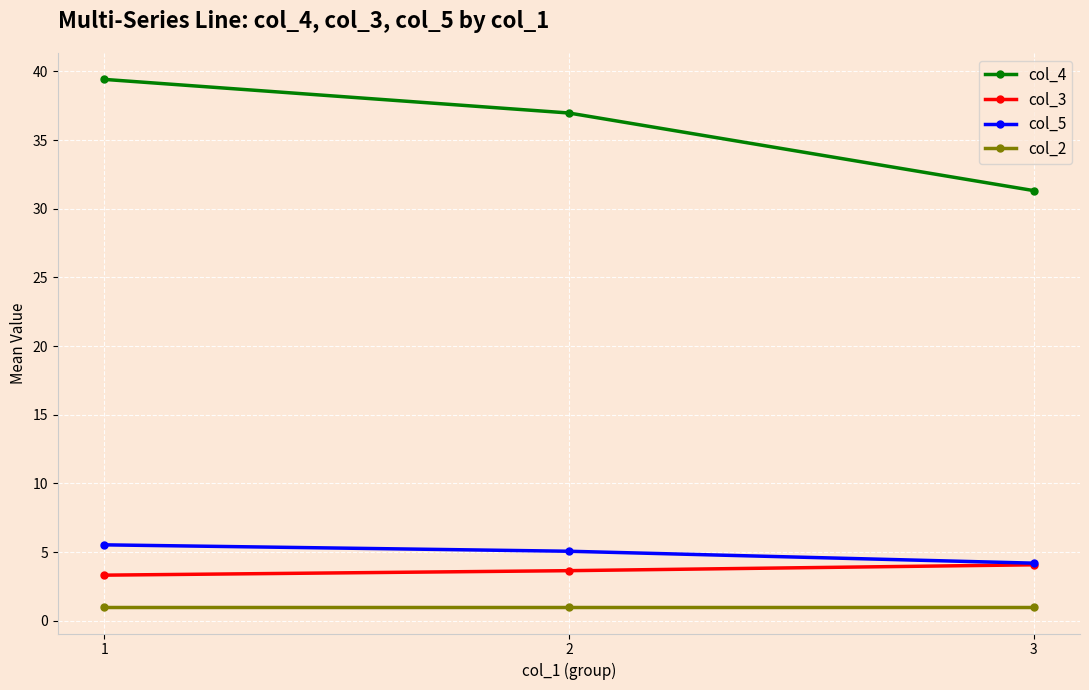

Between 2 and 3, which series saw the biggest shift?

col_4